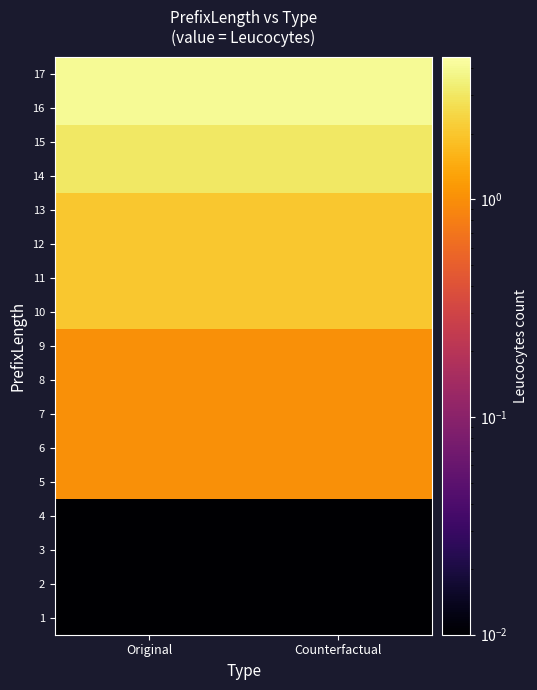

Reading left to right, list all the values displayed in this chart.

1: Original=0.0	Counterfactual=0.0
2: Original=0.0	Counterfactual=0.0
3: Original=0.0	Counterfactual=0.0
4: Original=0.0	Counterfactual=0.0
5: Original=1.0	Counterfactual=1.0
6: Original=1.0	Counterfactual=1.0
7: Original=1.0	Counterfactual=1.0
8: Original=1.0	Counterfactual=1.0
9: Original=1.0	Counterfactual=1.0
10: Original=2.0	Counterfactual=2.0
11: Original=2.0	Counterfactual=2.0
12: Original=2.0	Counterfactual=2.0
13: Original=2.0	Counterfactual=2.0
14: Original=3.0	Counterfactual=3.0
15: Original=3.0	Counterfactual=3.0
16: Original=4.0	Counterfactual=4.0
17: Original=4.0	Counterfactual=4.0